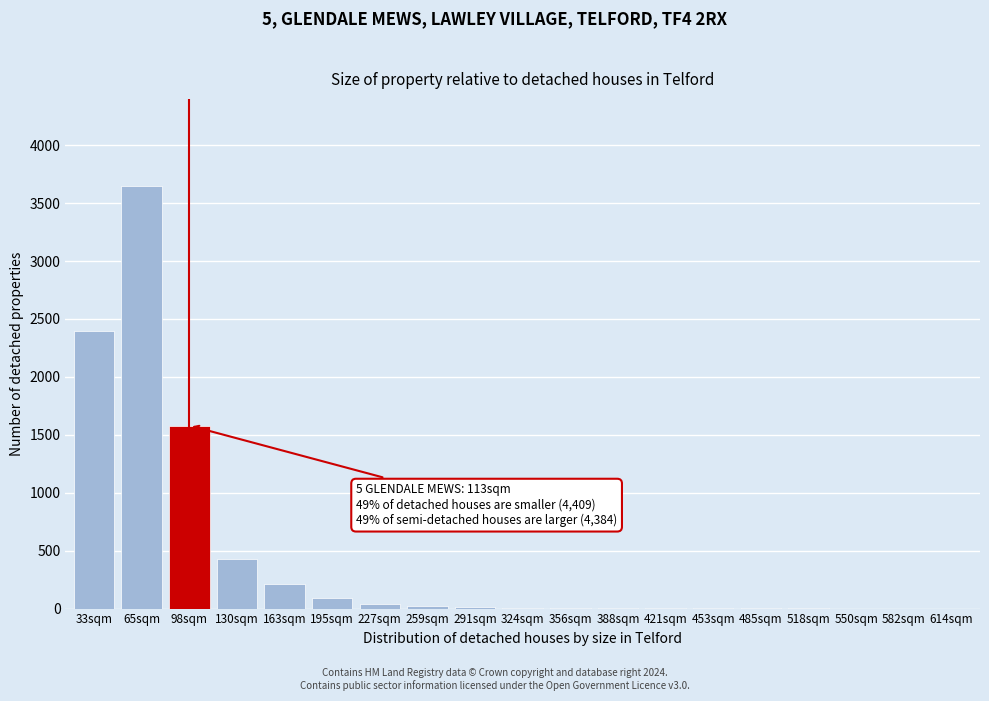

The chart shows a value of 40 at 227sqm. True or false?

True